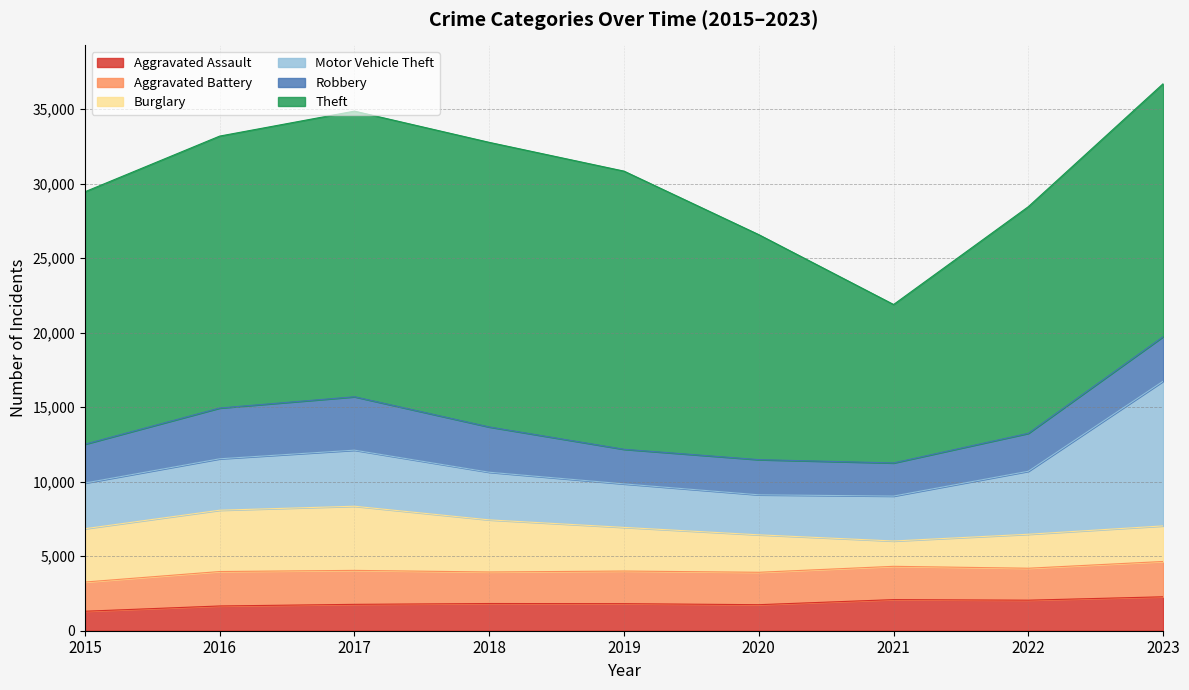

What is the difference between the highest and lowest values at 2018?

17267